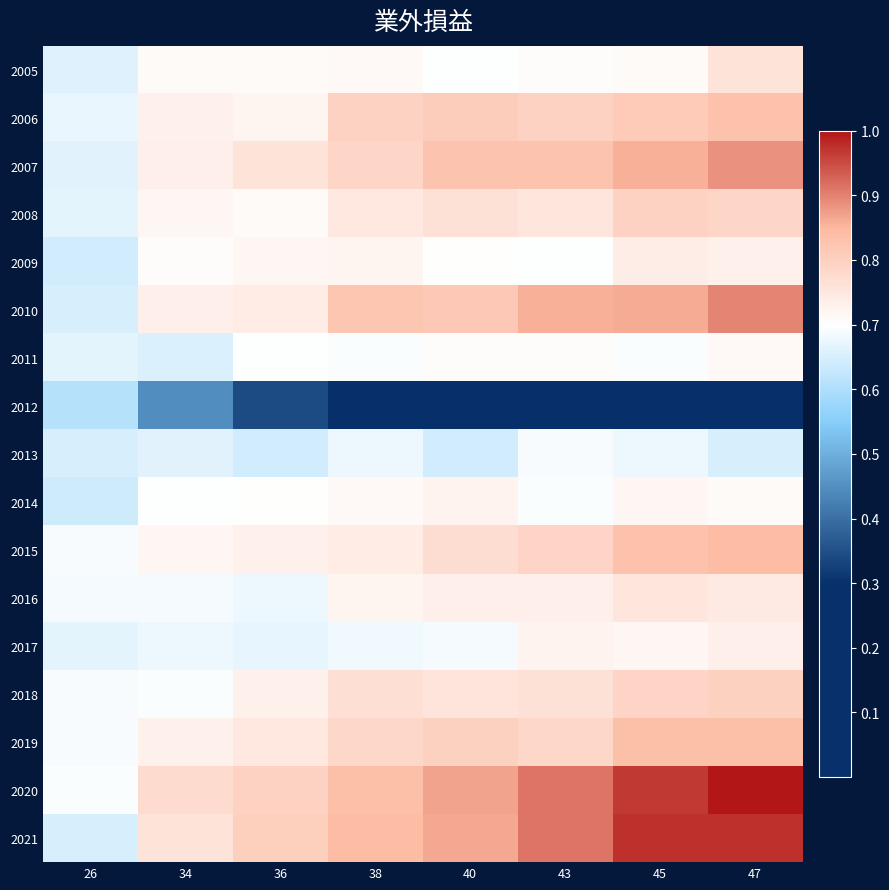

At which category is the sum across all series the highest?

47